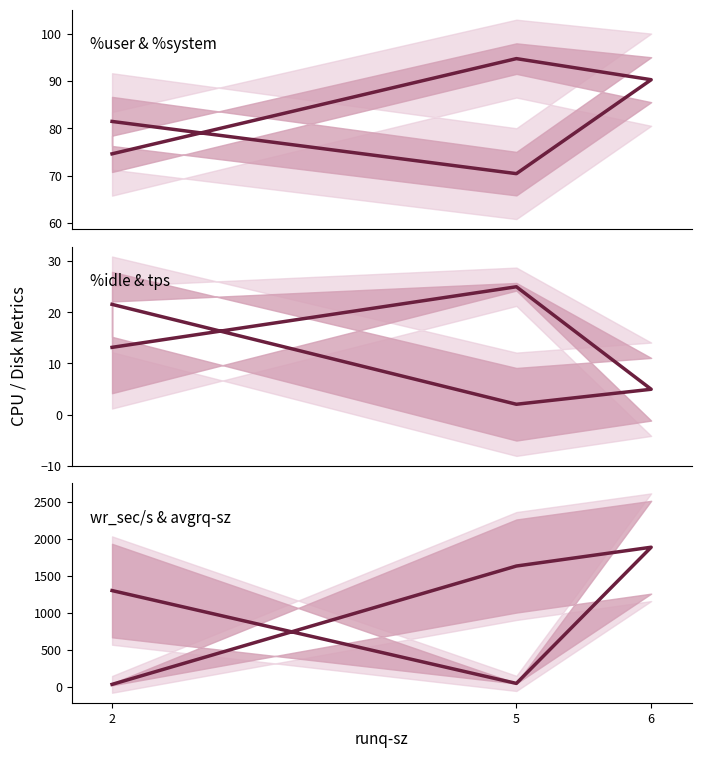

At how many categories does at least one series exceed 1200?

3